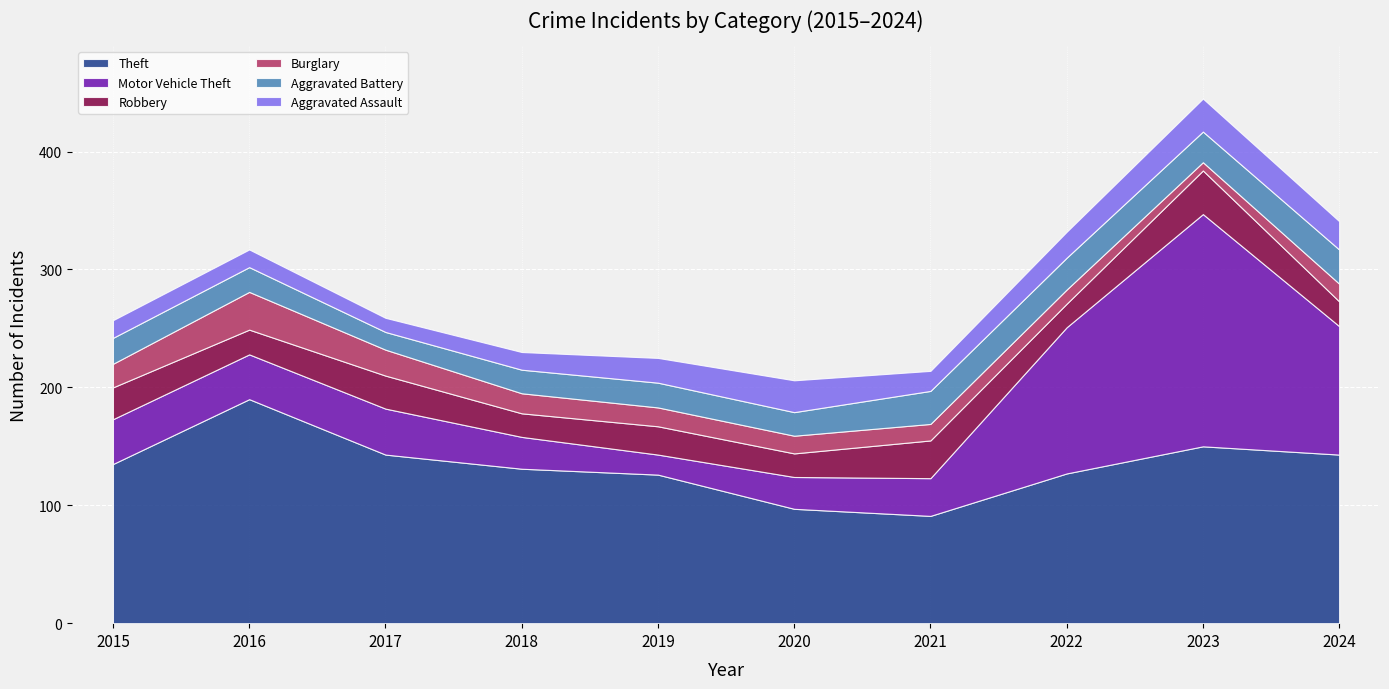

What is the difference between the Aggravated Assault values at 2019 and 2015?

6